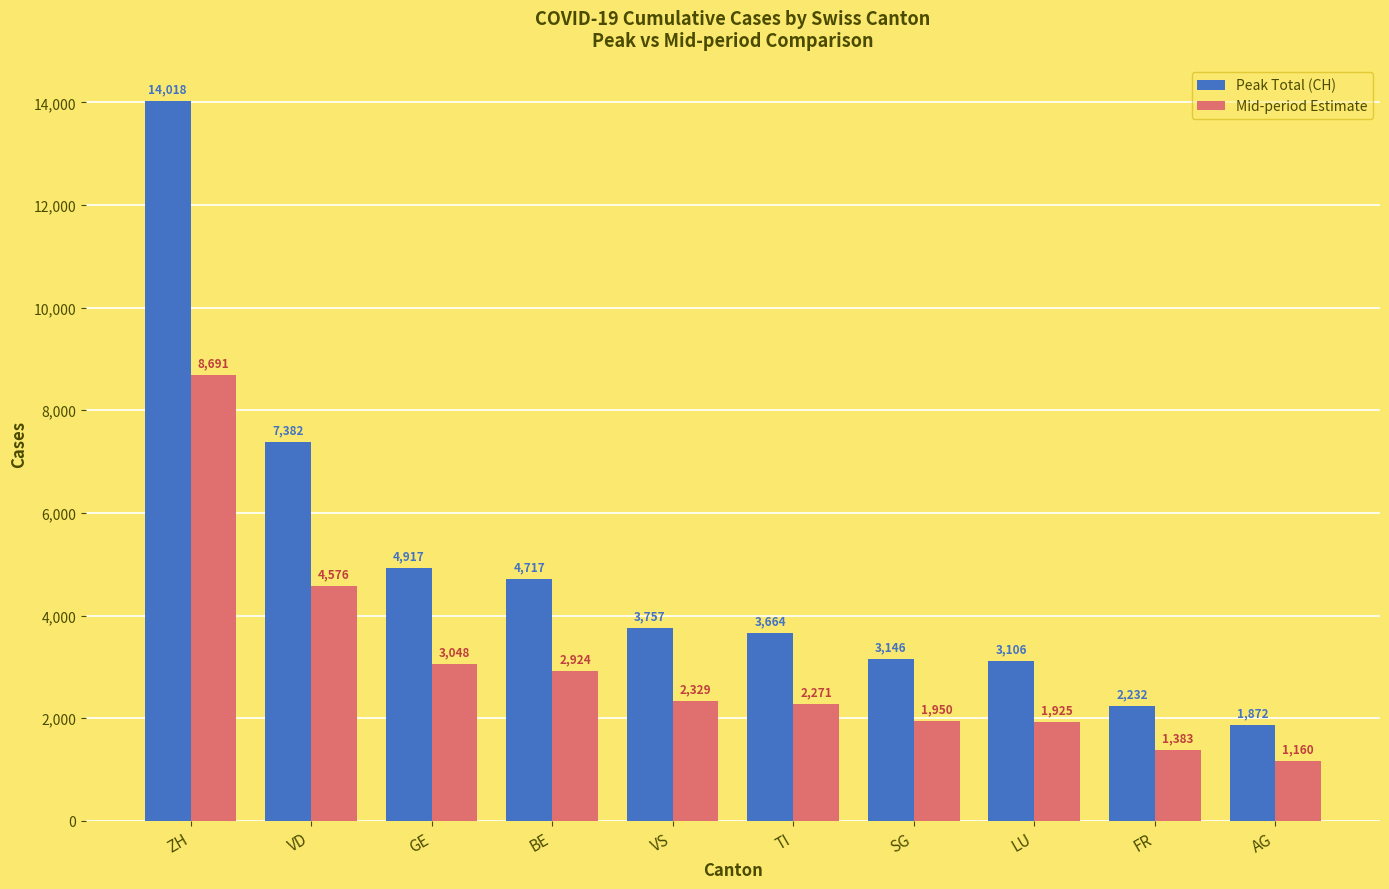

Between VD and BE, which series saw the biggest shift?

Peak Total (CH)